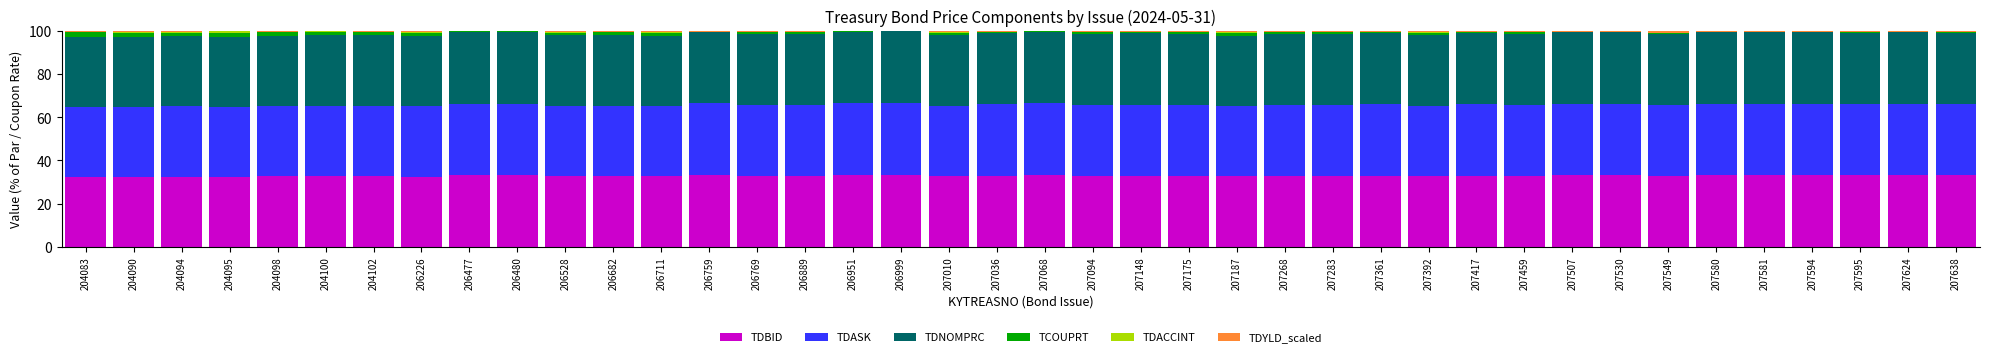

What is the total value across all series at 207361?

100.0